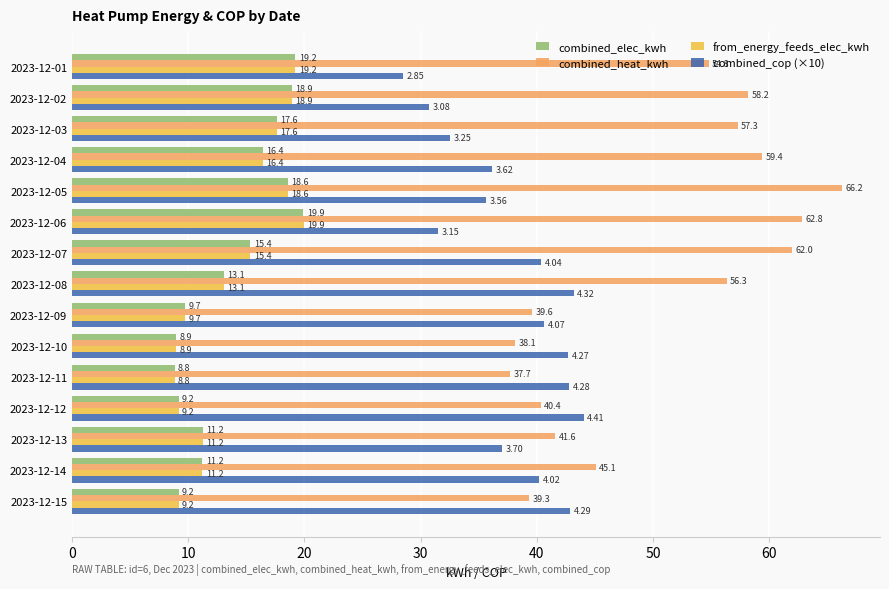

Is the value of combined_cop (×10) at 2023-12-09 greater than the value of from_energy_feeds_elec_kwh at 2023-12-07?

Yes